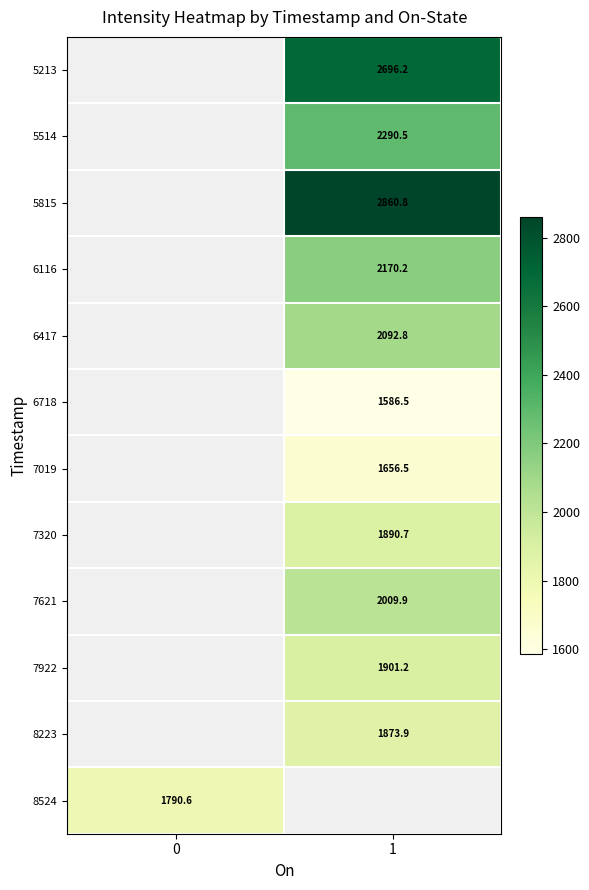

Is the value of 7922 at 1 greater than the value of 7019 at 1?

Yes